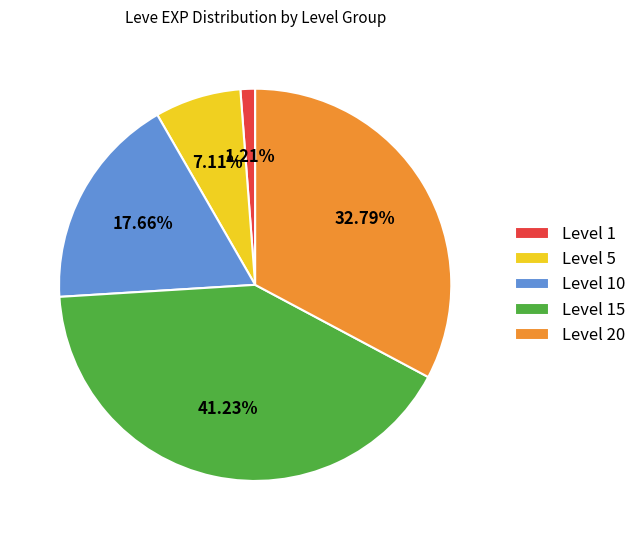

Is there a majority slice in this chart?

No